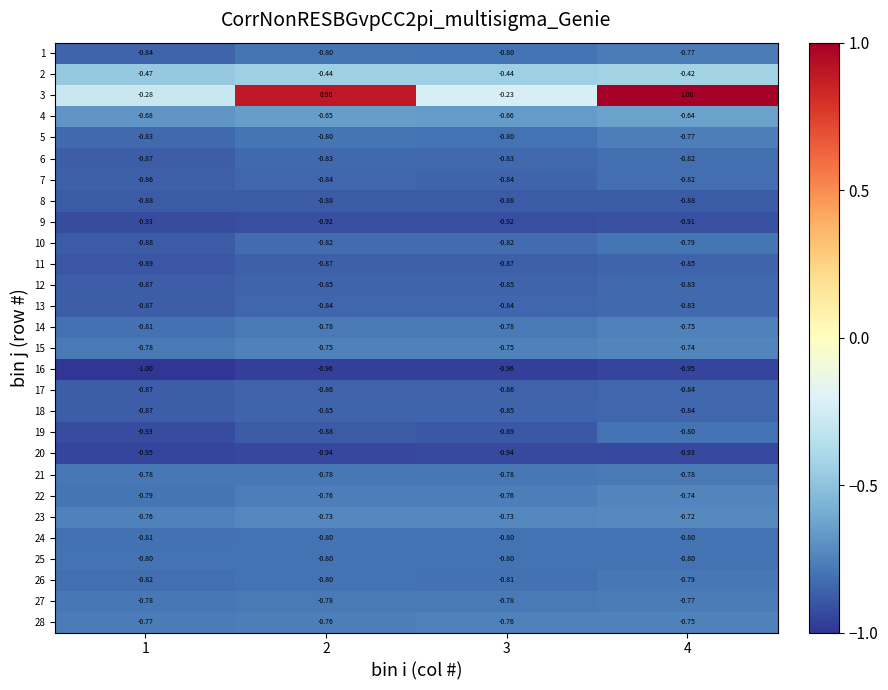

Is the value of 9 at 4 greater than the value of 24 at 3?

No